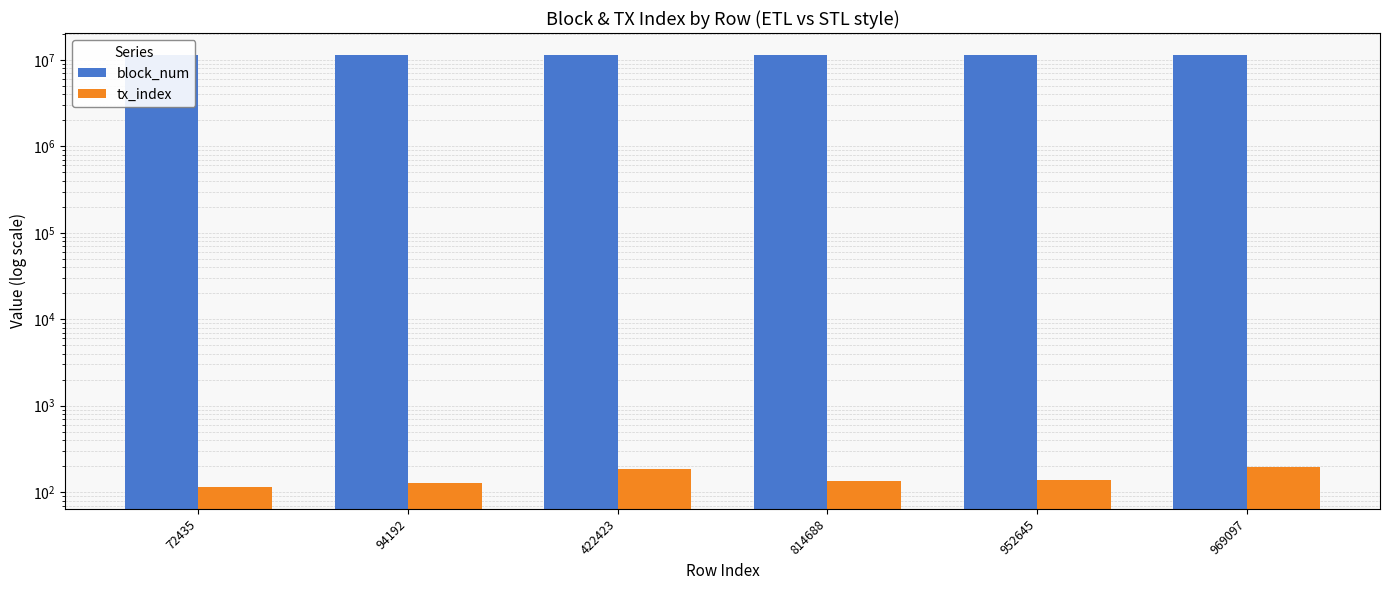

What is the value of the tx_index bar at the 4th from the left?

133